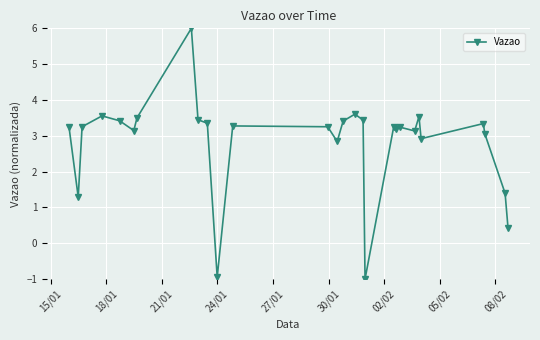

What is the difference between the maximum and minimum values?

7.0